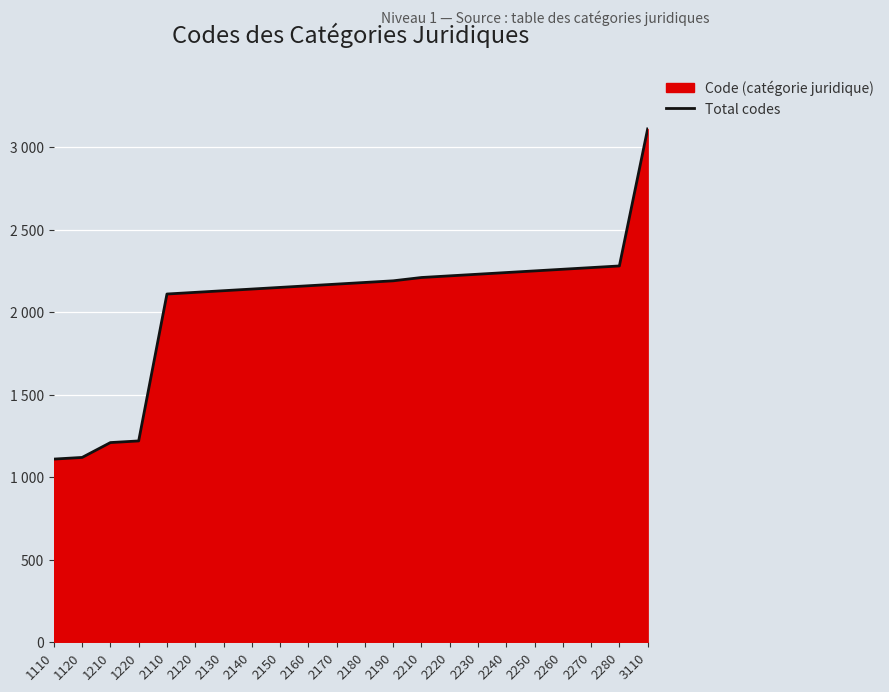

What is the sum of all values?

45080